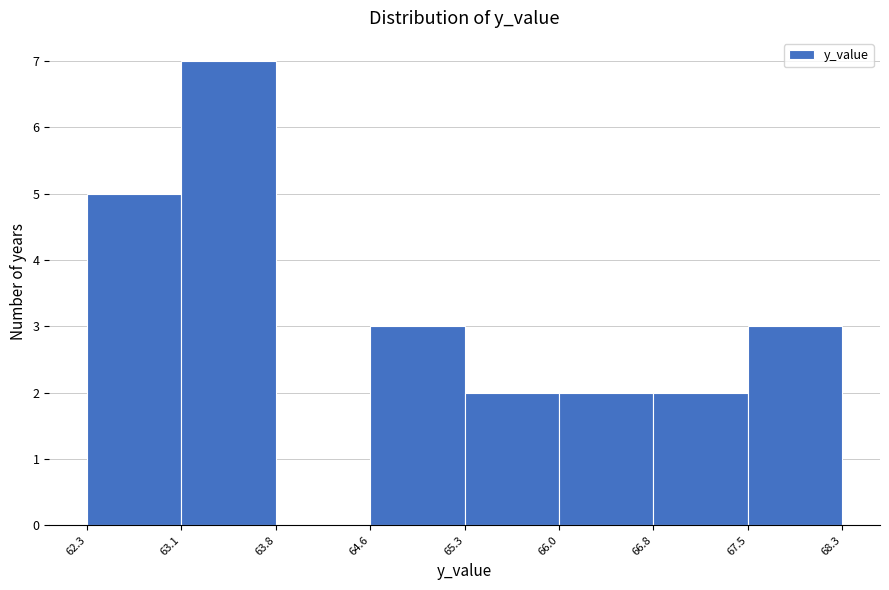

Reading left to right, list every bar in this chart as the range it spans on the x-axis followed by its height. The values are not printed on the chart, so give them approximately, as read against the axis.

62.3 to 63.1: 5
63.1 to 63.8: 7
63.8 to 64.6: 0
64.6 to 65.3: 3
65.3 to 66.0: 2
66.0 to 66.8: 2
66.8 to 67.5: 2
67.5 to 68.3: 3